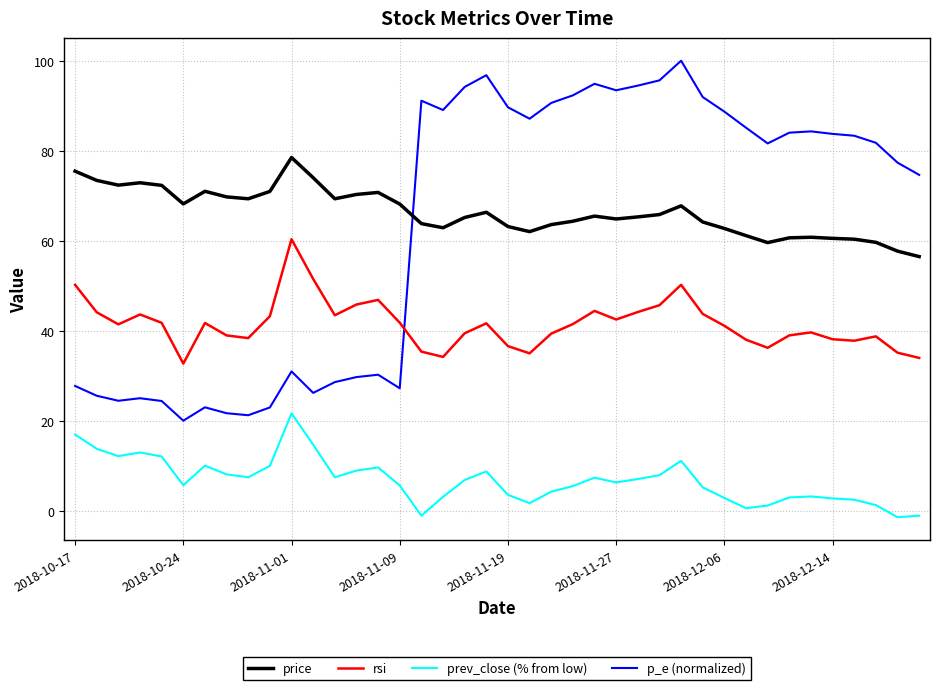

After their last crossing, which series has the higher values: rsi or p_e (normalized)?

p_e (normalized)